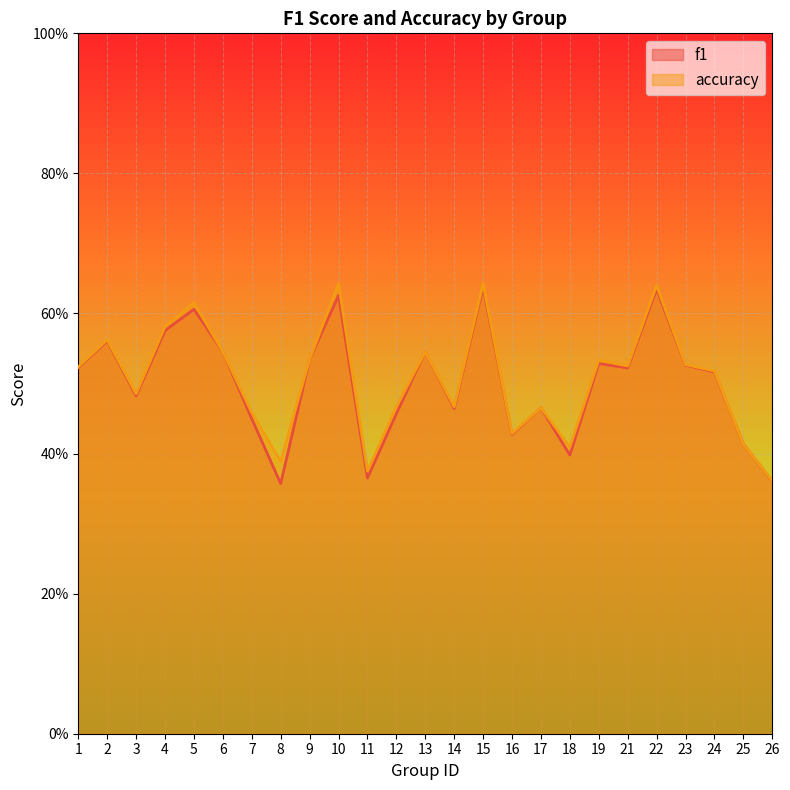

At which category is the sum across all series the highest?

15